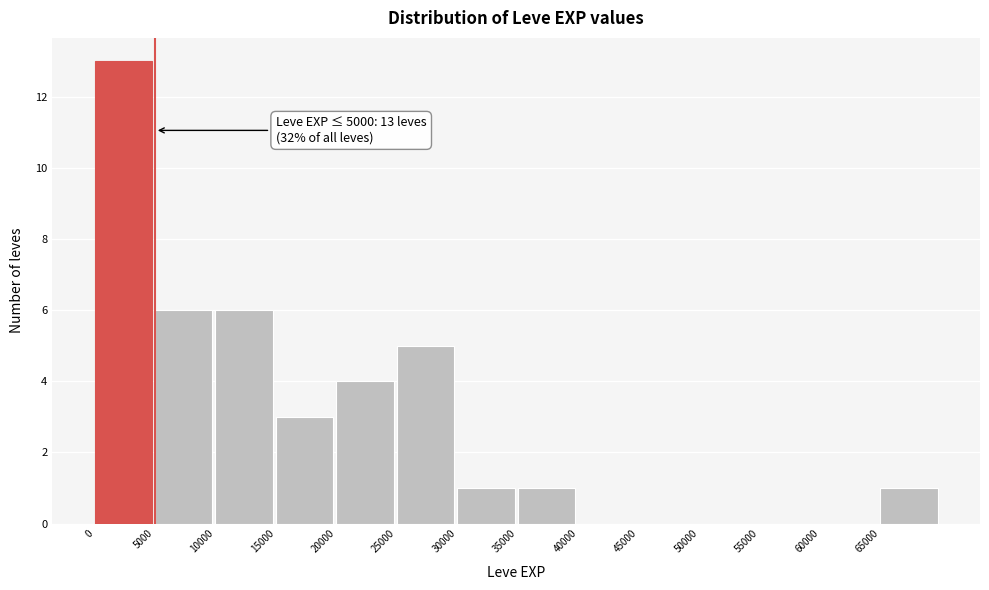

Over which range of the x-axis is the bar tallest?

0 to 5000